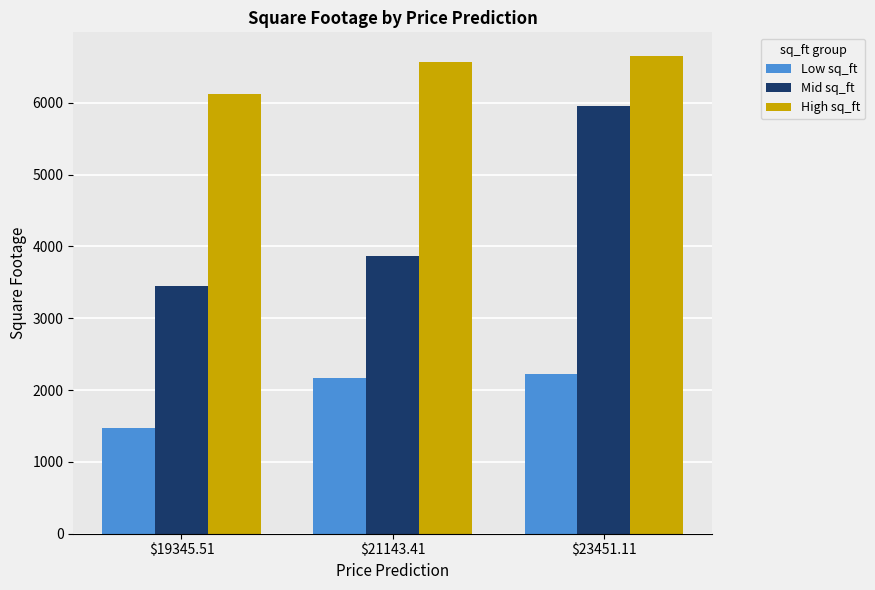

Rank the series by their maximum value, from lowest to highest.

Low sq_ft, Mid sq_ft, High sq_ft